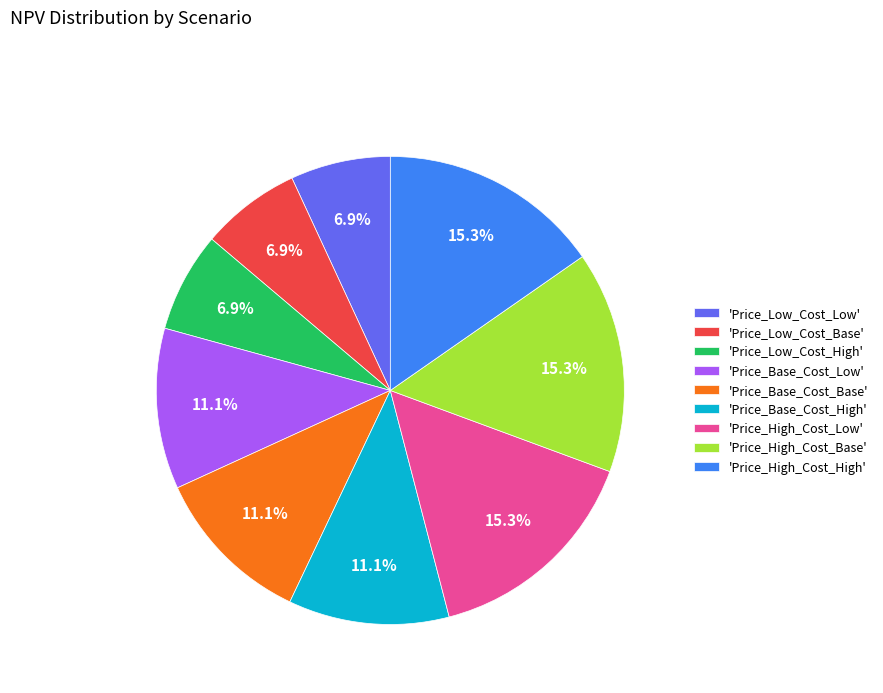

Is 'Price_Low_Cost_High' the majority of the pie?

No